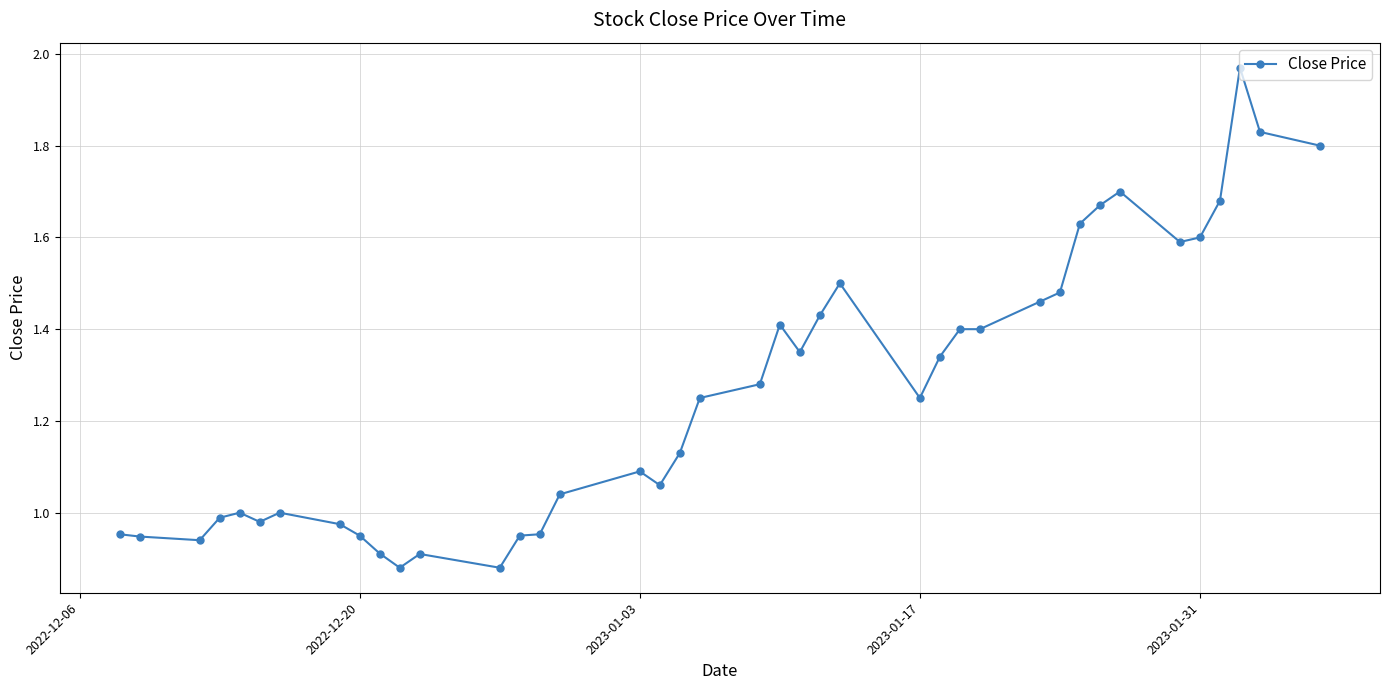

How many lines are shown in the chart?

1